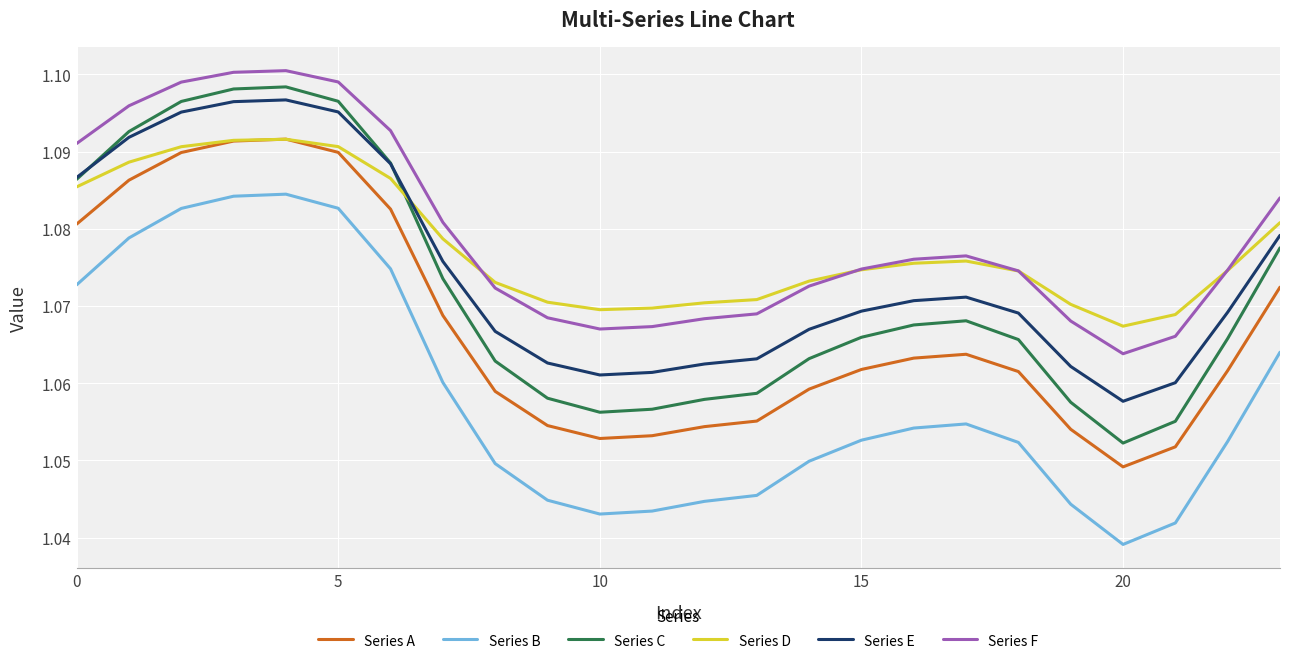

Which series has the widest spread of values?

Series C